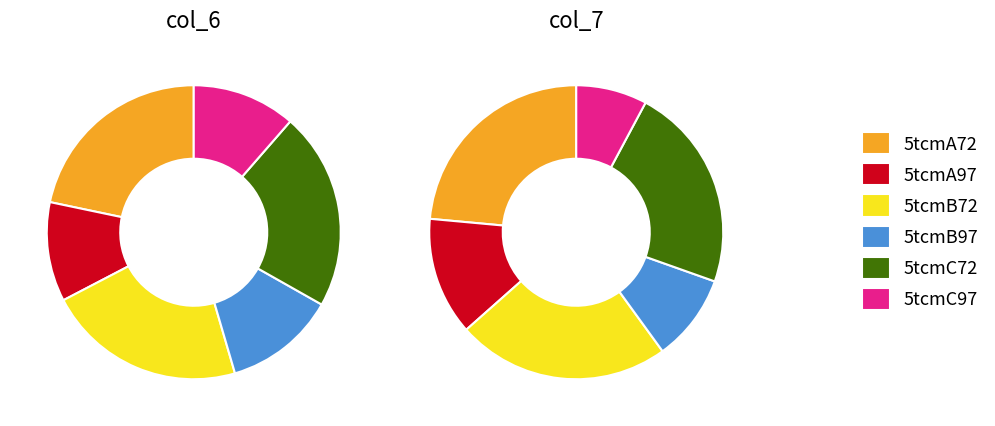

Do 5tcmB72 and 5tcmB97 together represent more than half of the pie?

No